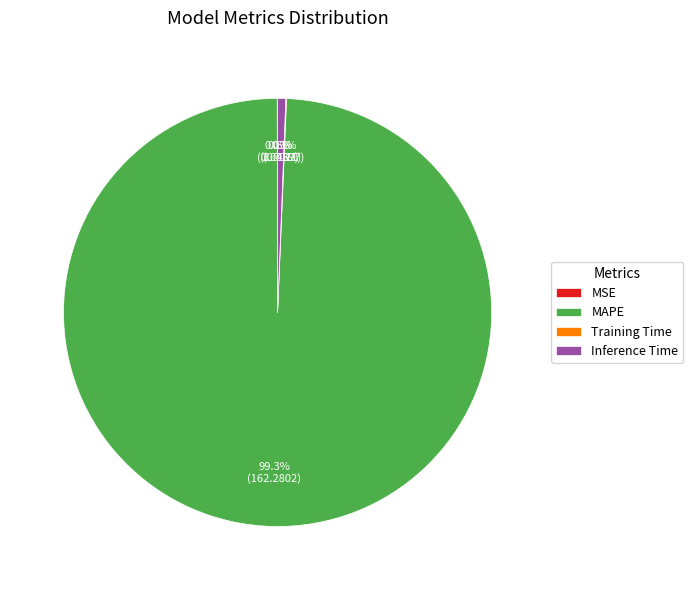

How much of the chart is everything except MAPE?

0.7%